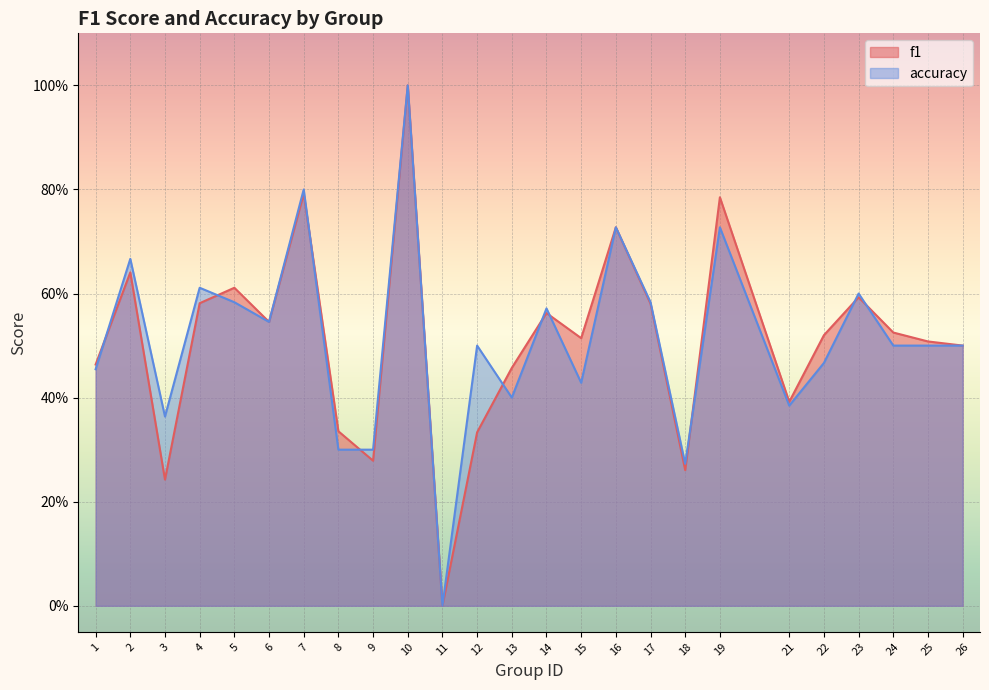

How many accuracy values are between 0 and 1?

25